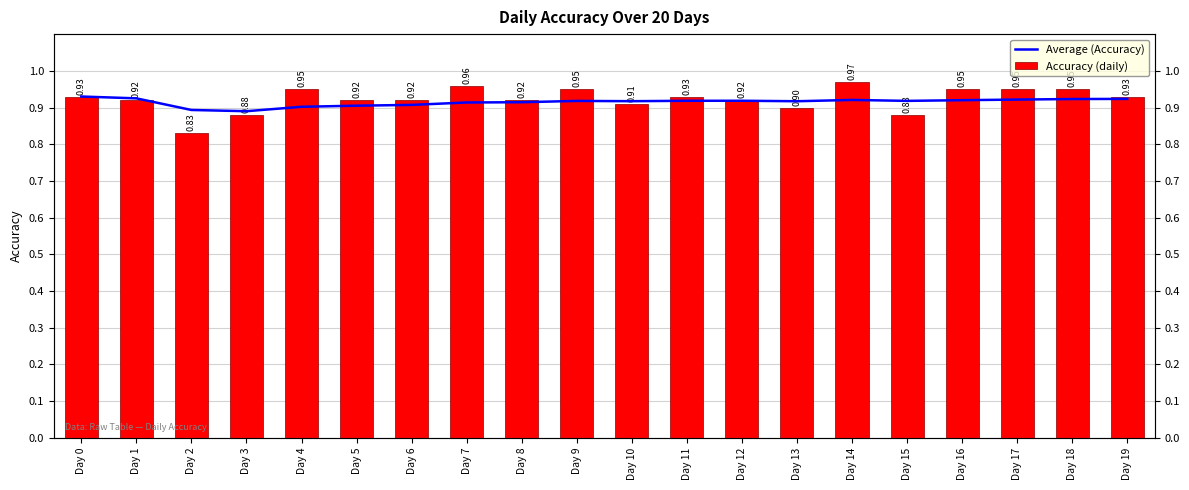

What is the greatest value displayed?

1.0